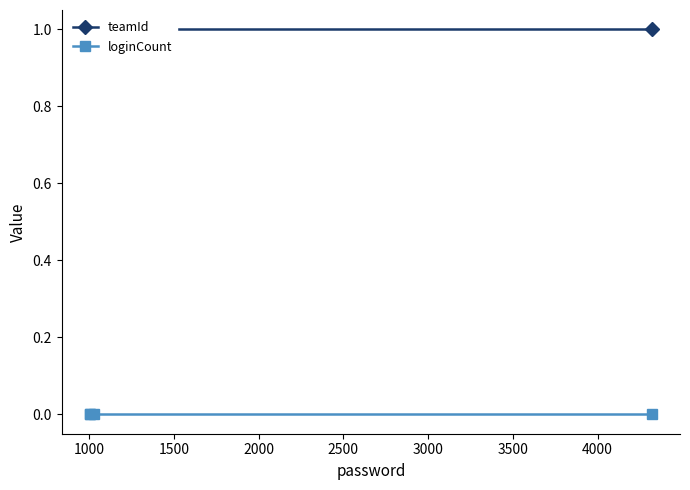

At how many categories does at least one series exceed 0?

4